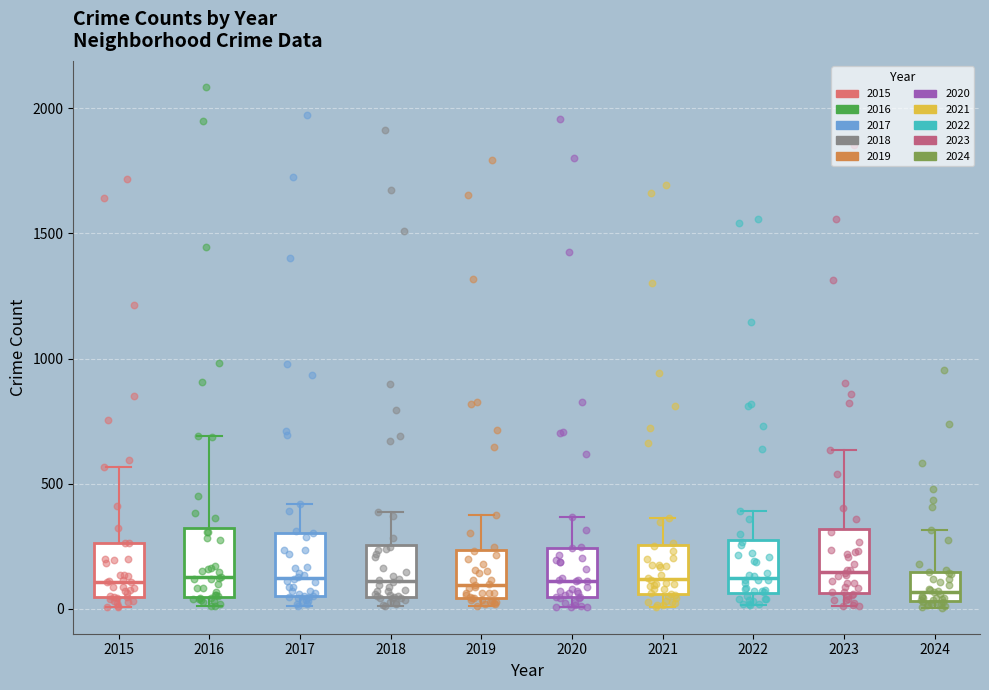

Where does the median line of the box at x = 2021 sit on the y-axis? The values are not printed on the chart, so give them approximately, as read against the axis.

100